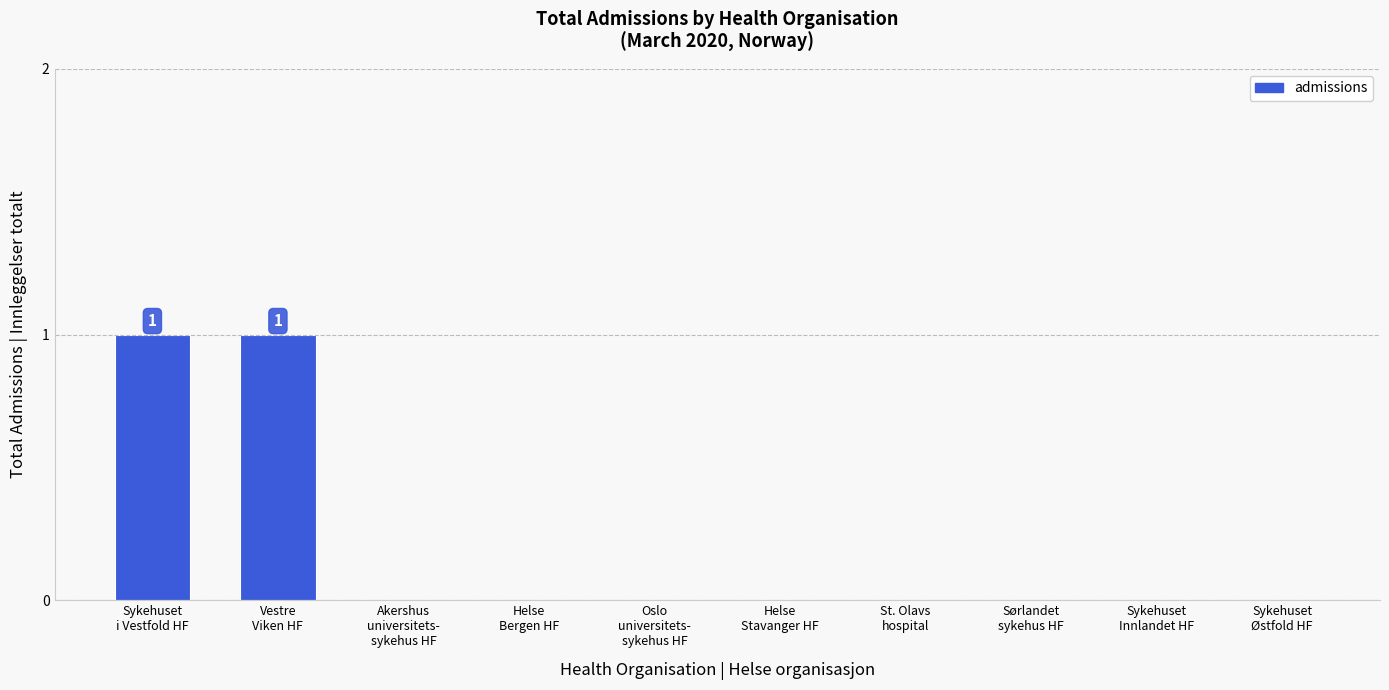

What is the change in value from Sykehuset
i Vestfold HF to Sykehuset
Innlandet HF?

-1